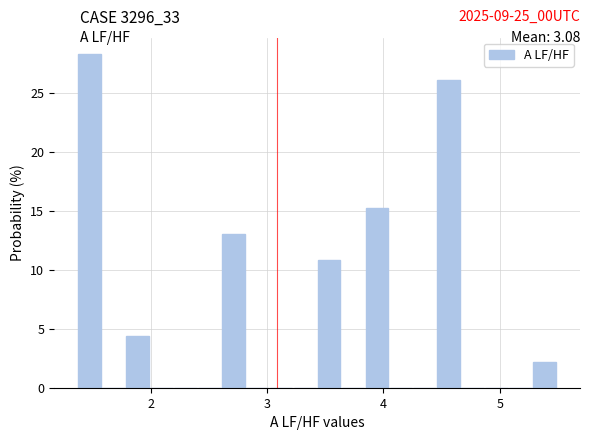

Around what value on the x-axis is the tallest bar? Give the approximate position of its centre, as read against the axis.

1.5